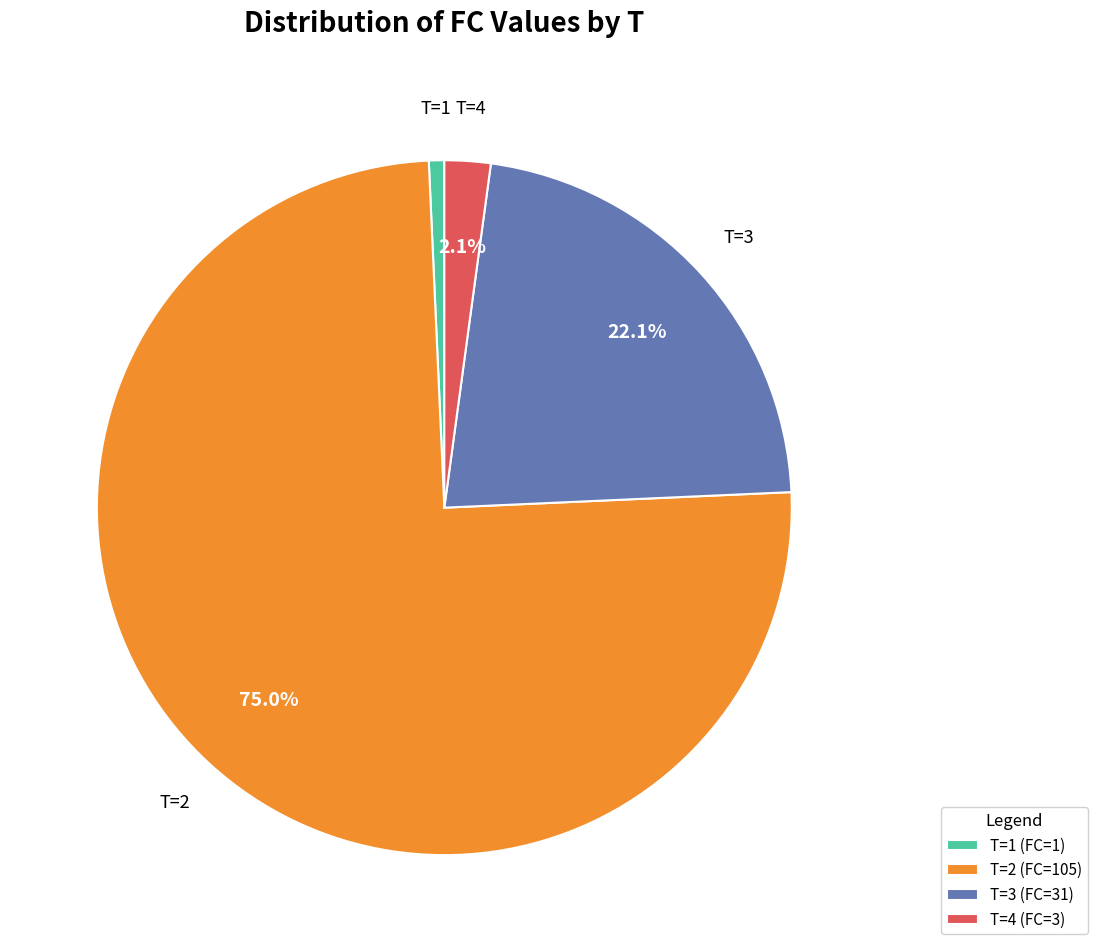

Which has a higher value, T=3 (FC=31) or T=2 (FC=105)?

T=2 (FC=105)